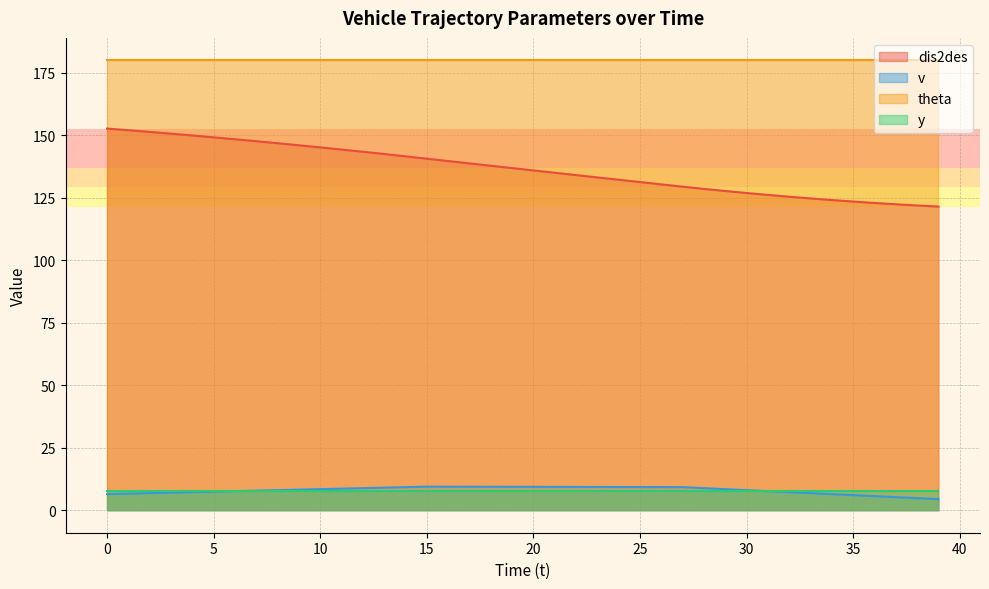

What value does the dis2des series have at 38?

121.9